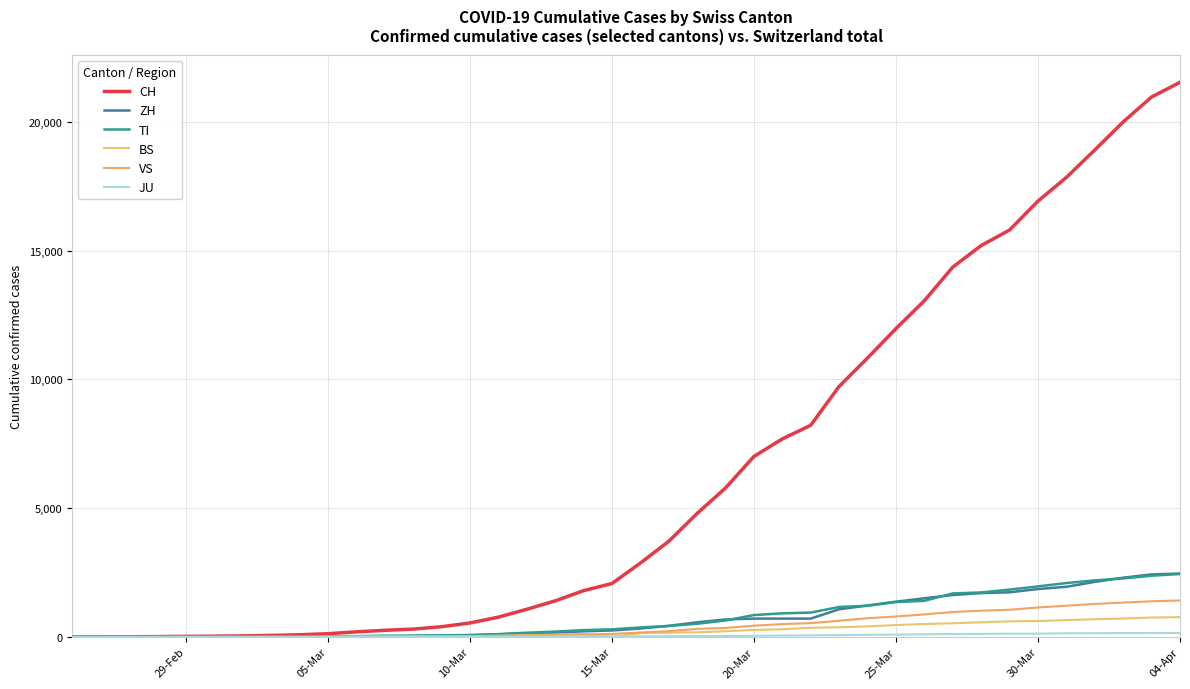

Does the chart display data point markers on the line(s)?

No